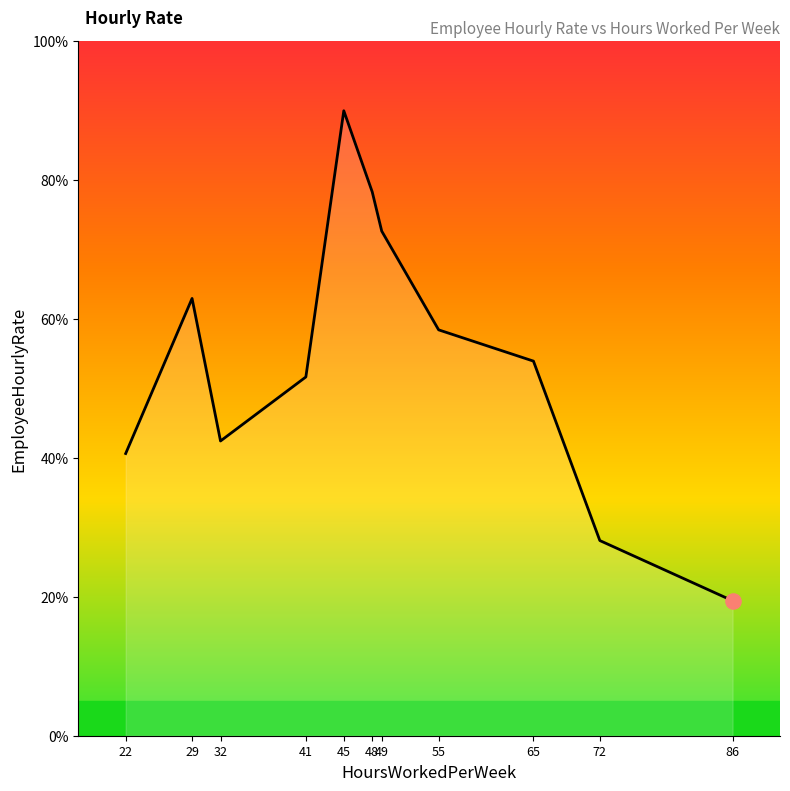

Approximately how many times larger is the value at 48 compared to 86?

4.0